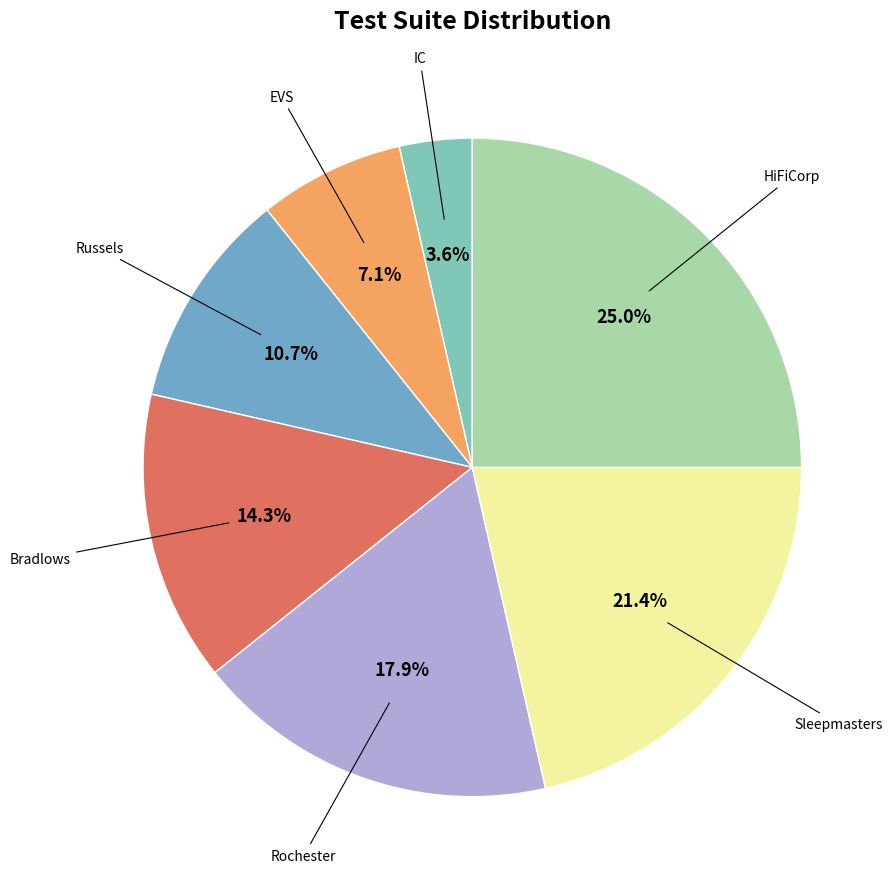

The Russels slice represents 11% of the pie. True or false?

True